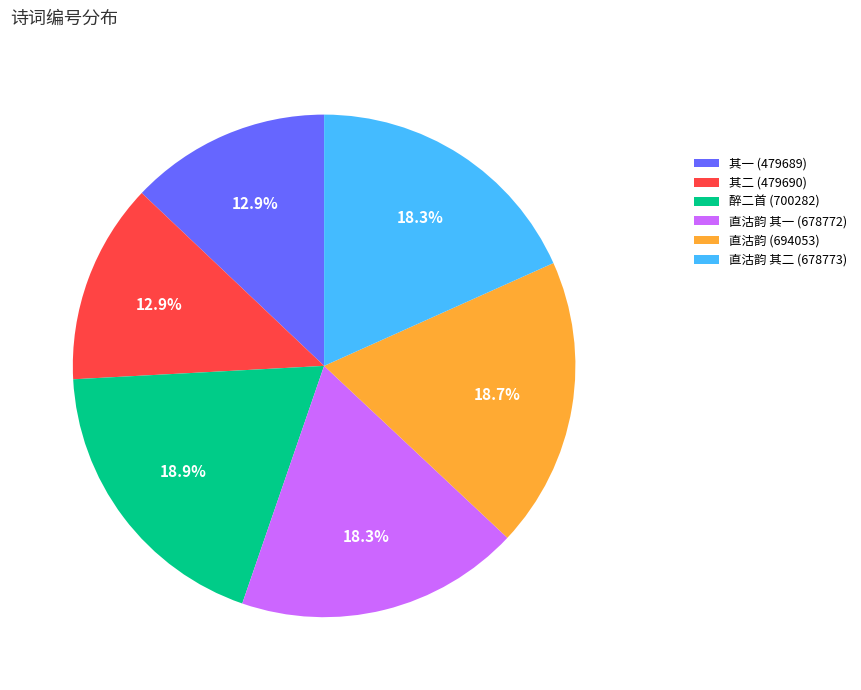

Combined, do 醉二首 (700282) and 其一 (479689) account for over 50%?

No